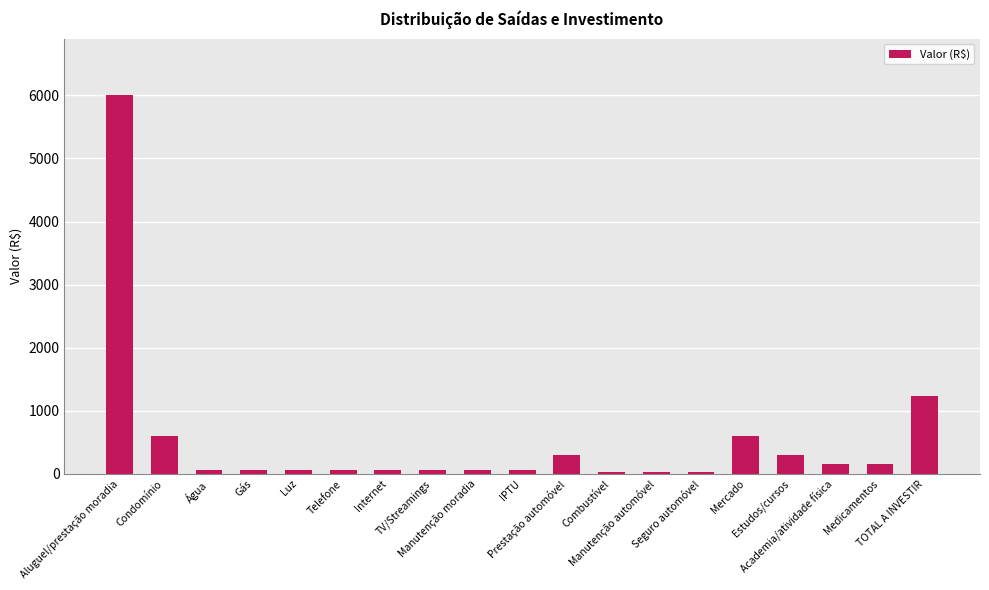

What is the difference between the maximum and minimum values?

5970